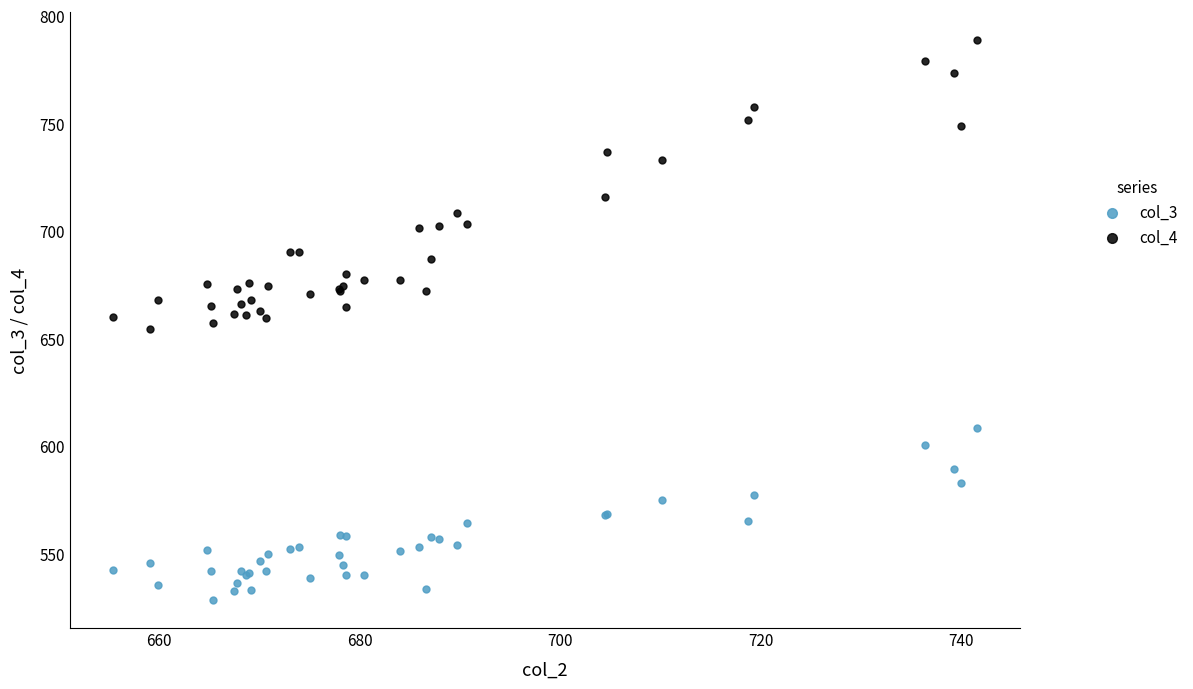

In the col_4 series, what Y value is closest to 721?

715.8